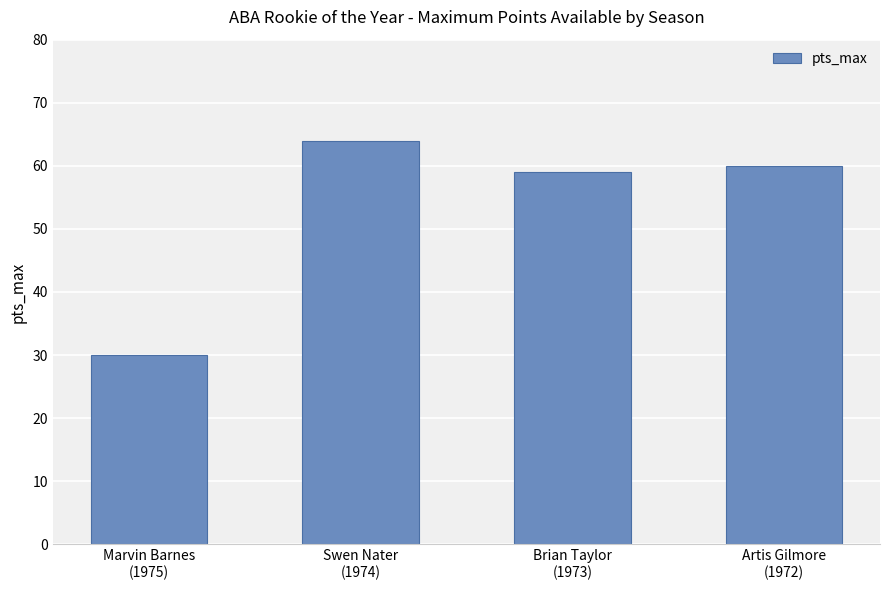

List the labels in order of value, largest first.

Swen Nater
(1974), Artis Gilmore
(1972), Brian Taylor
(1973), Marvin Barnes
(1975)